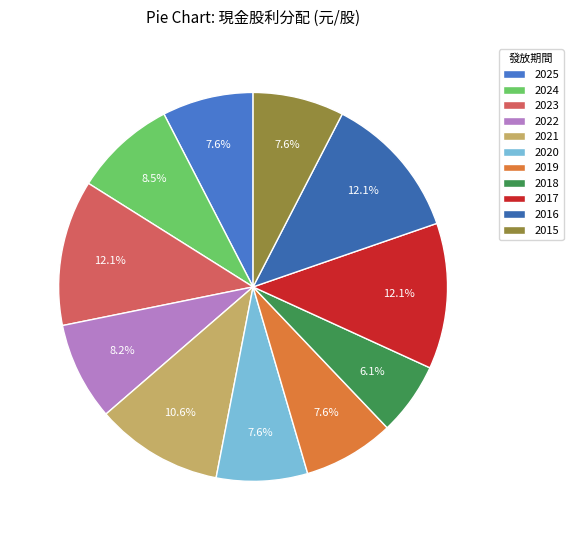

What is the change in value from 2021 to 2019?

-1.0